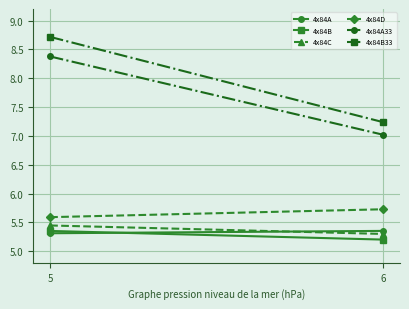

Reading right to left, extract all data points from this chart.

4x84A: 6=5.4	5=5.3
4x84B: 6=5.2	5=5.4
4x84C: 6=5.3	5=5.4
4x84D: 6=5.7	5=5.6
4x84A33: 6=7.0	5=8.4
4x84B33: 6=7.2	5=8.7